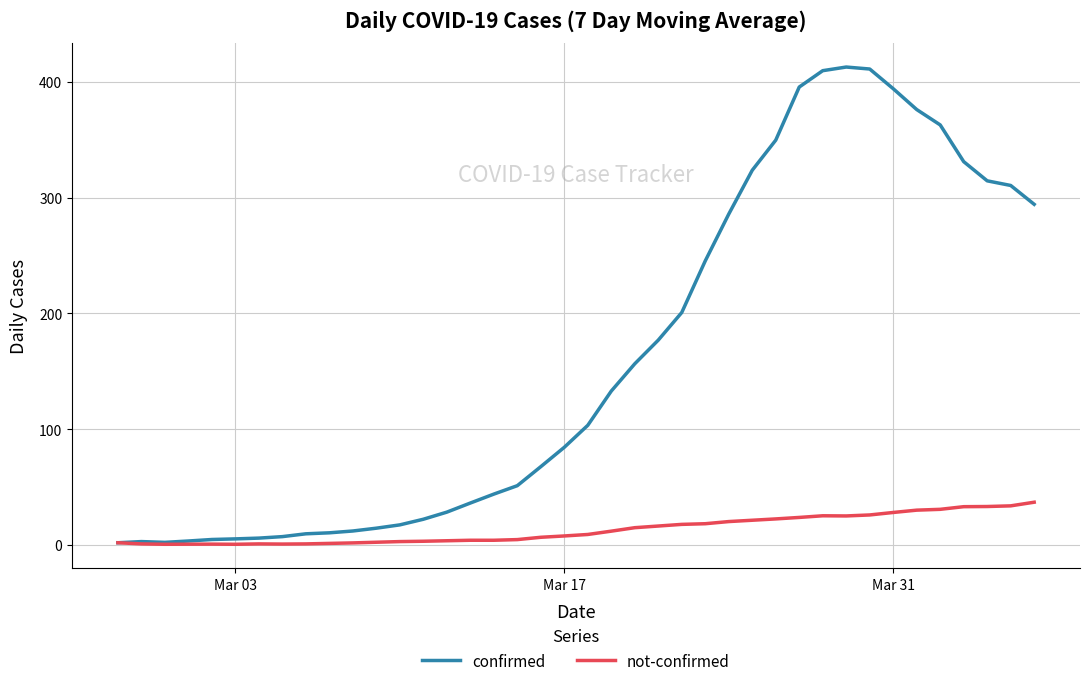

Rank the series by their maximum value, from lowest to highest.

not-confirmed, confirmed